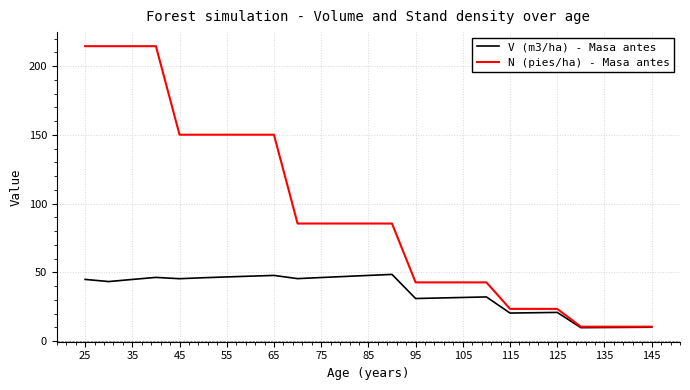

What is the highest value of the N (pies/ha) - Masa antes series?

214.5